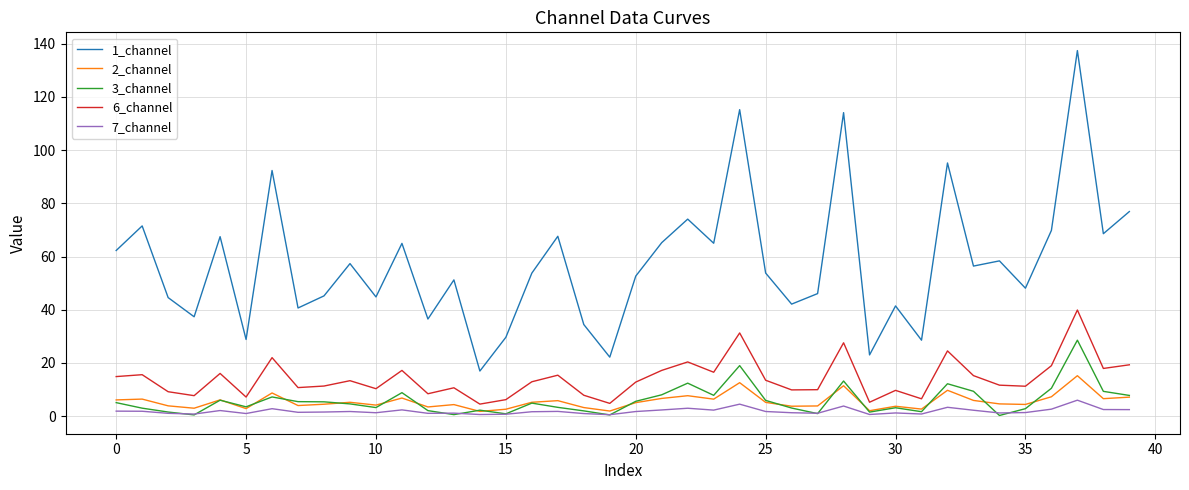

What is the minimum value for 1_channel?

16.9